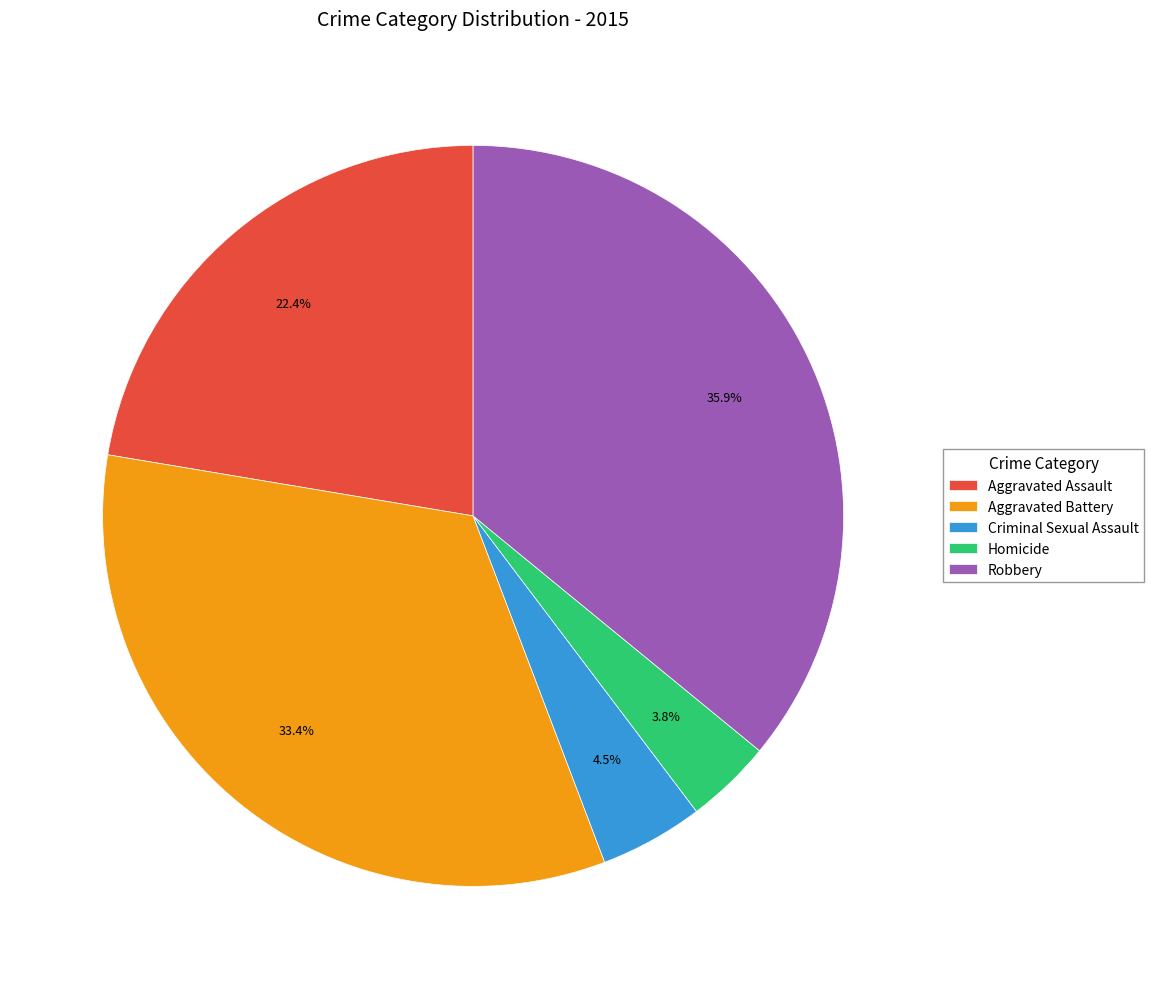

Which category has the smallest portion of the pie?

Homicide